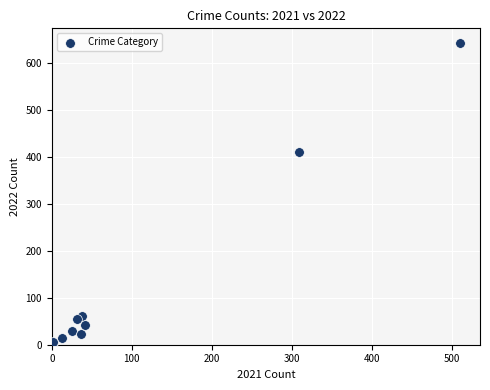

What Y value in the scatter plot is closest to 323?

411